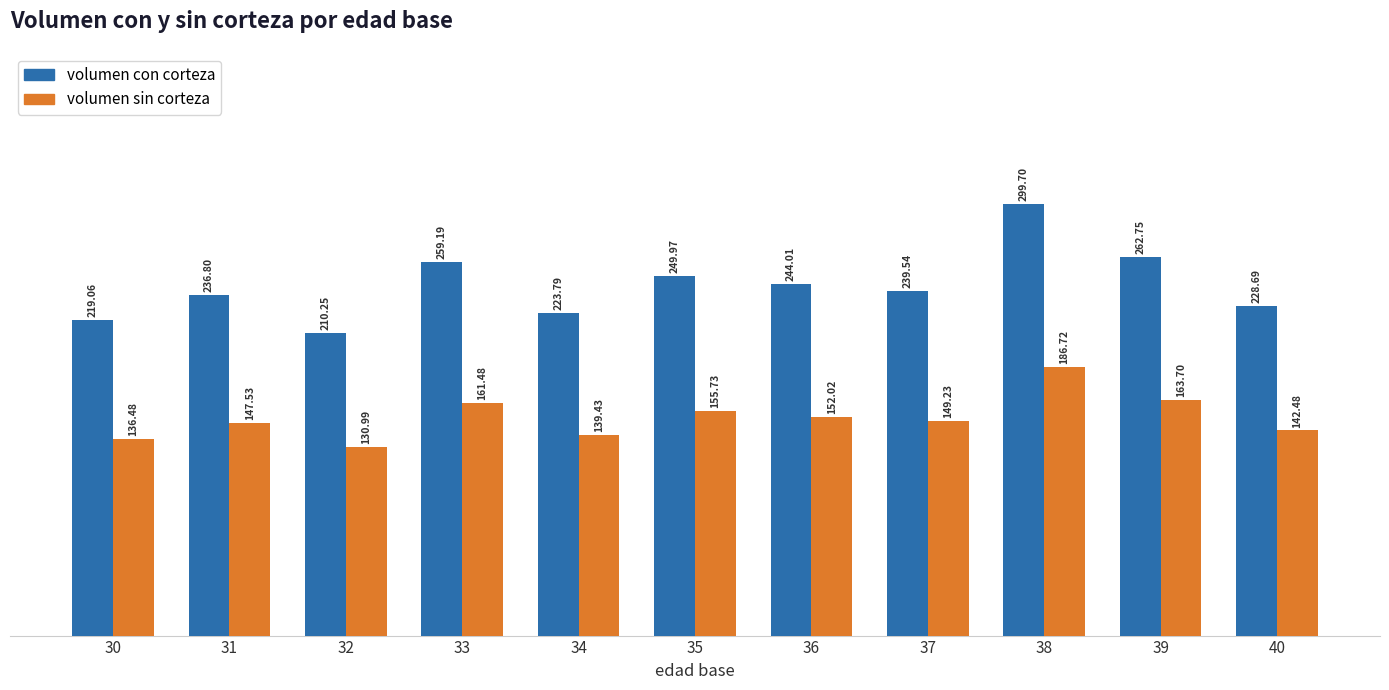

How many groups of bars are there?

11